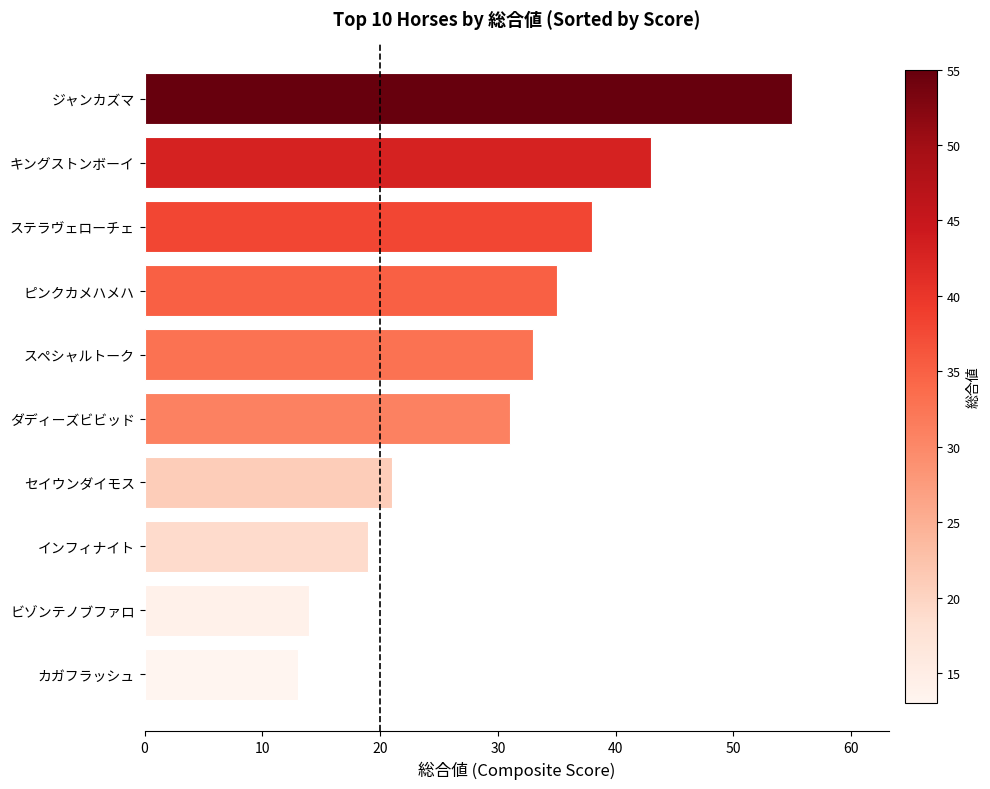

What is the change in value from セイウンダイモス to ステラヴェローチェ?

+17